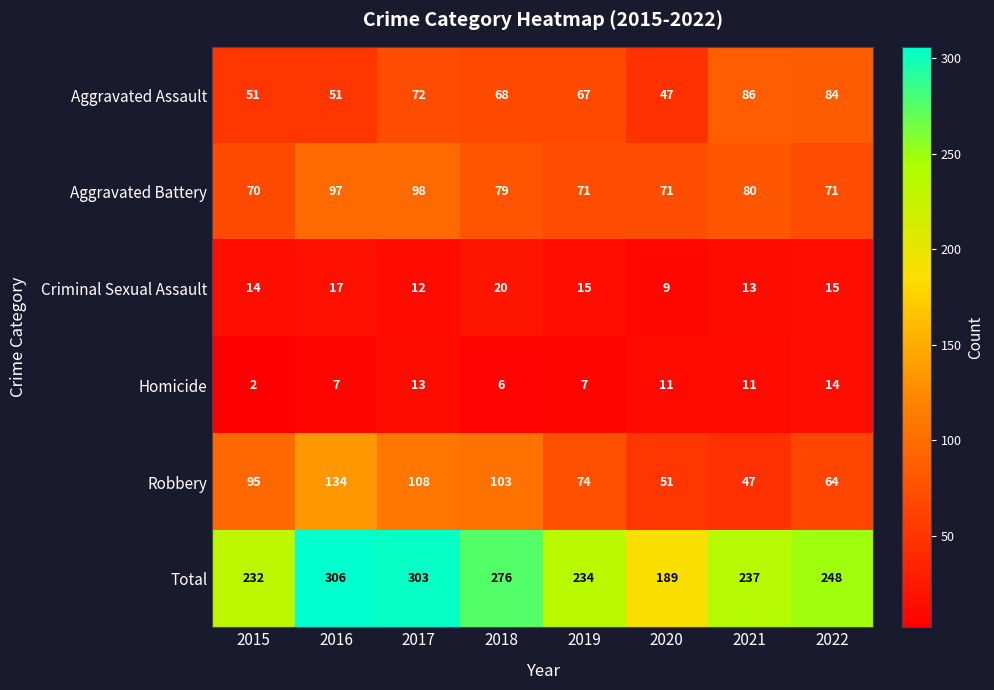

At which label does Total first exceed 248?

2016